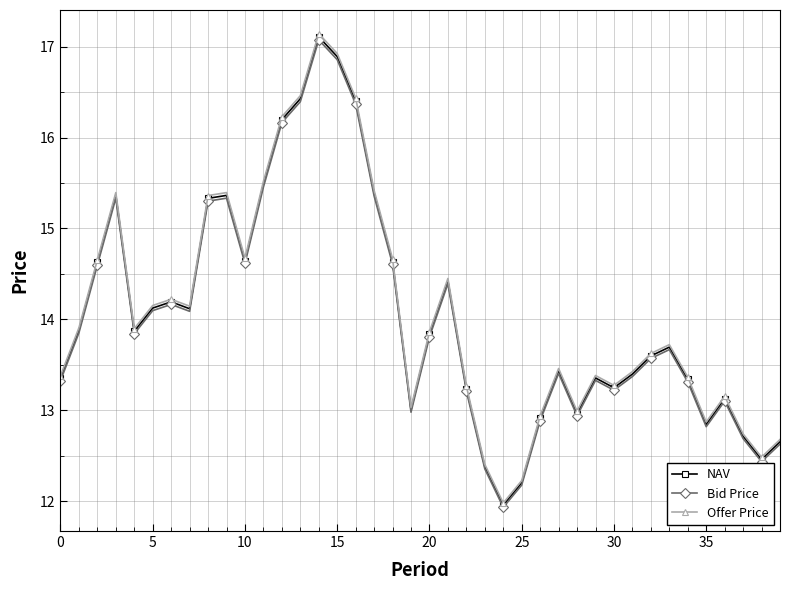

What is the value of the NAV point at the 10th from the left?

15.4